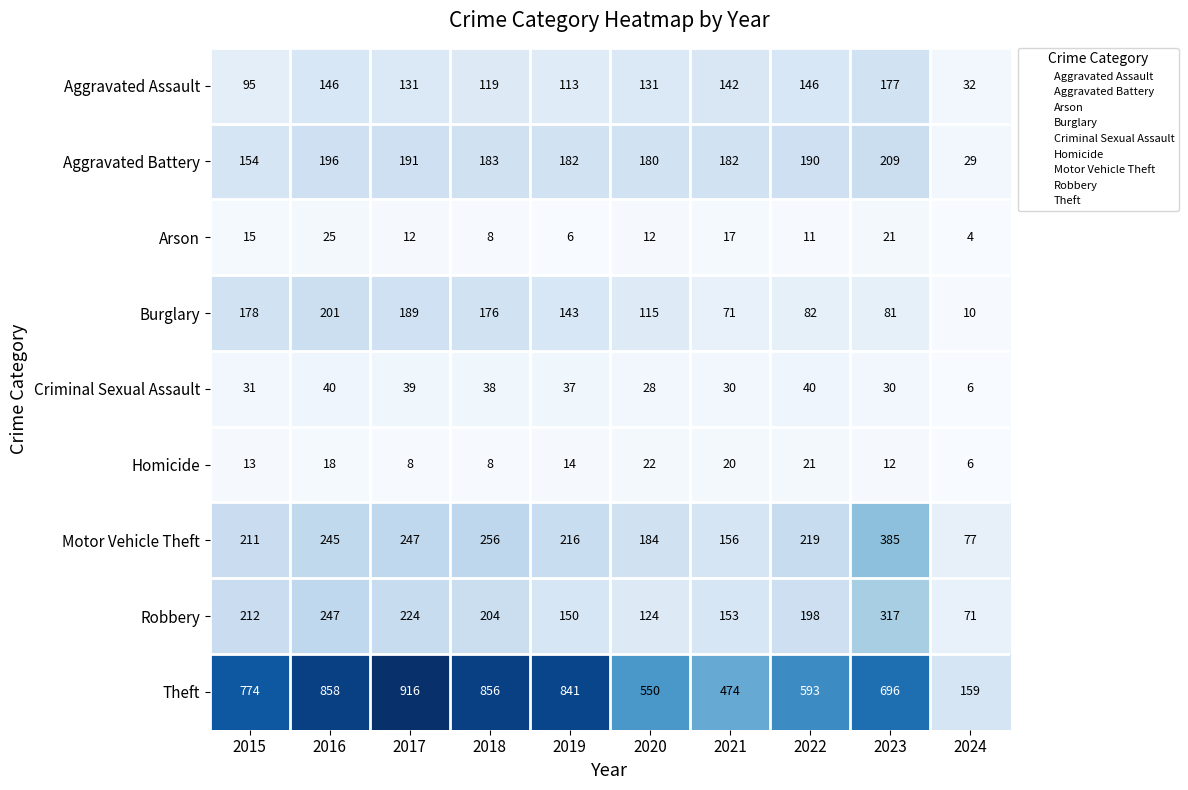

Which series has the largest range (max minus min)?

Theft